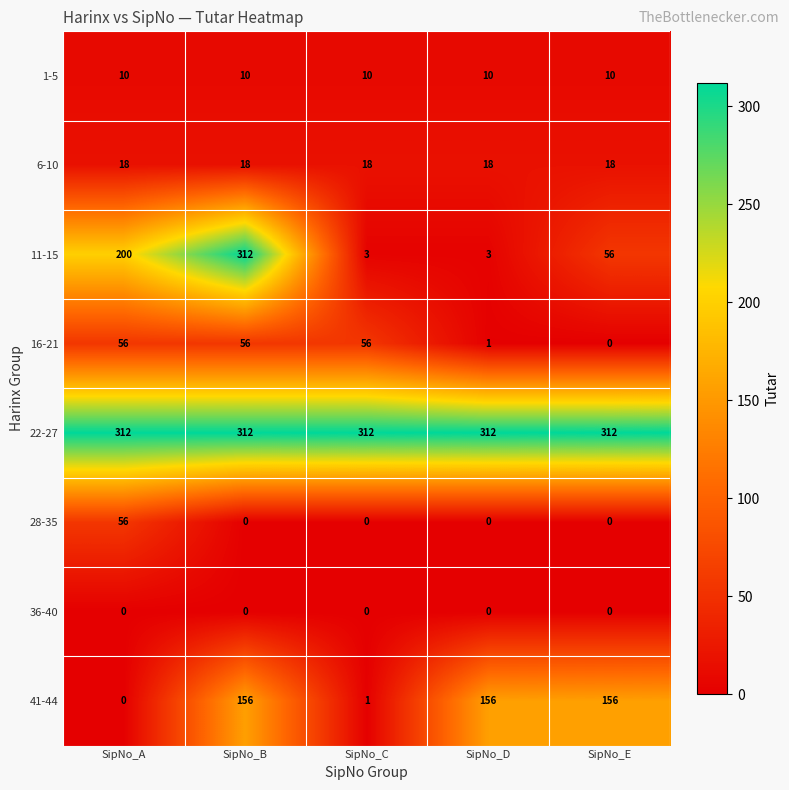

What is the maximum value for 22-27?

312